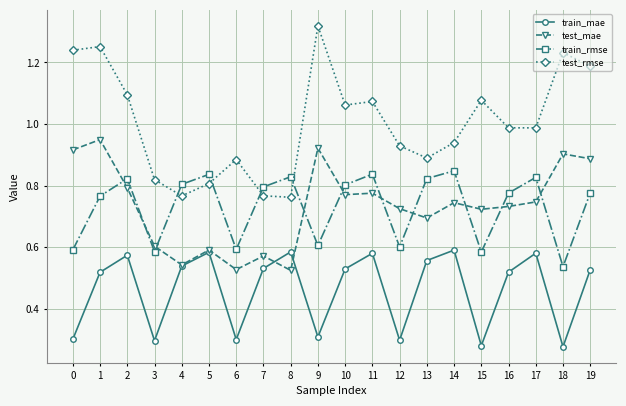

True or false: train_mae and train_rmse intersect in this chart.

False